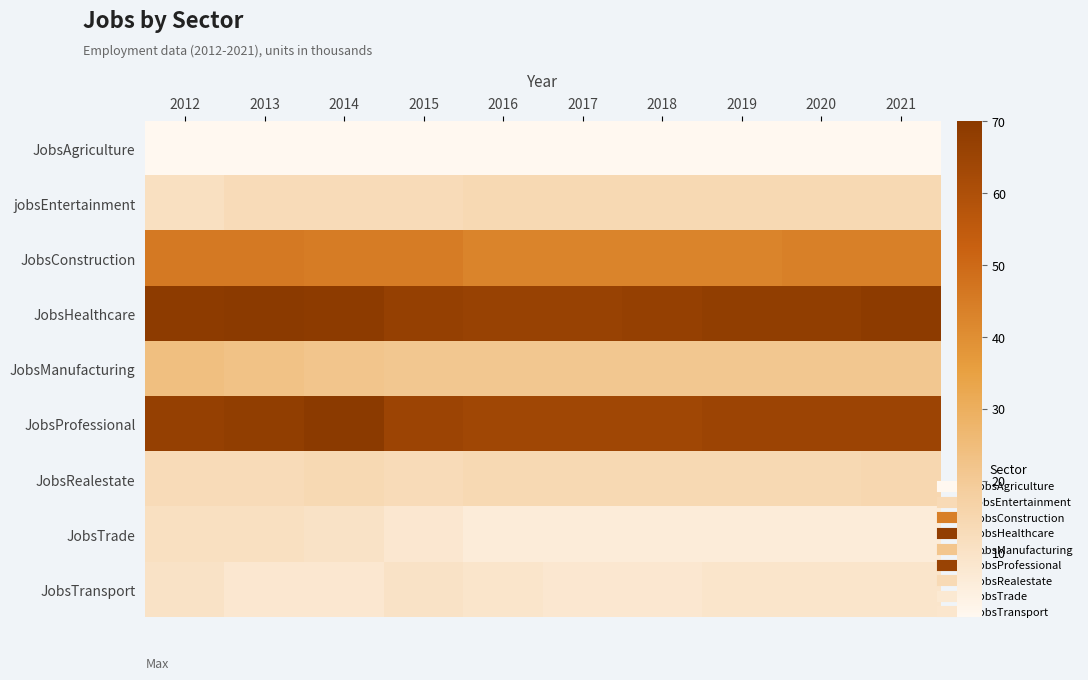

Reading left to right, what are all the values shown in this chart?

JobsAgriculture: 2012=1	2013=1	2014=1	2015=1	2016=1	2017=1	2018=1	2019=1	2020=1	2021=1
jobsEntertainment: 2012=11	2013=13	2014=13	2015=13	2016=14	2017=14	2018=14	2019=14	2020=14	2021=14
JobsConstruction: 2012=46	2013=46	2014=45	2015=45	2016=43	2017=43	2018=43	2019=43	2020=44	2021=44
JobsHealthcare: 2012=69	2013=70	2014=69	2015=67	2016=66	2017=66	2018=67	2019=68	2020=68	2021=69
JobsManufacturing: 2012=24	2013=23	2014=22	2015=21	2016=21	2017=21	2018=21	2019=21	2020=21	2021=21
JobsProfessional: 2012=67	2013=68	2014=70	2015=65	2016=64	2017=64	2018=64	2019=65	2020=65	2021=65
JobsRealestate: 2012=13	2013=13	2014=14	2015=13	2016=14	2017=14	2018=14	2019=14	2020=14	2021=15
JobsTrade: 2012=11	2013=11	2014=10	2015=8	2016=6	2017=6	2018=6	2019=6	2020=6	2021=6
JobsTransport: 2012=10	2013=8	2014=8	2015=10	2016=9	2017=8	2018=8	2019=9	2020=9	2021=9